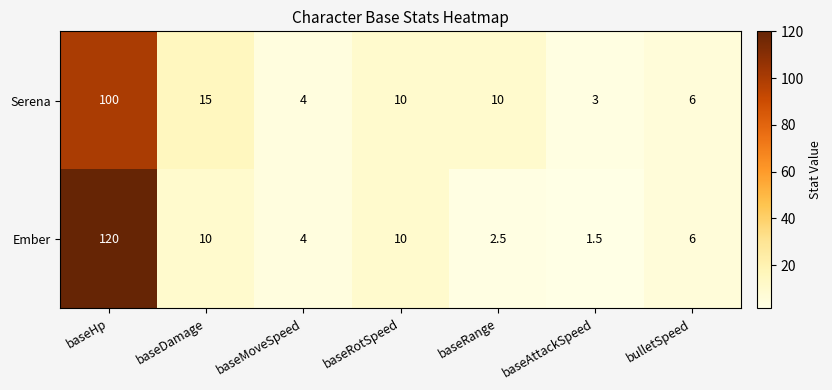

Reading left to right, transcribe all the data shown in this chart.

Serena: baseHp=100.0	baseDamage=15.0	baseMoveSpeed=4.0	baseRotSpeed=10.0	baseRange=10.0	baseAttackSpeed=3.0	bulletSpeed=6.0
Ember: baseHp=120.0	baseDamage=10.0	baseMoveSpeed=4.0	baseRotSpeed=10.0	baseRange=2.5	baseAttackSpeed=1.5	bulletSpeed=6.0